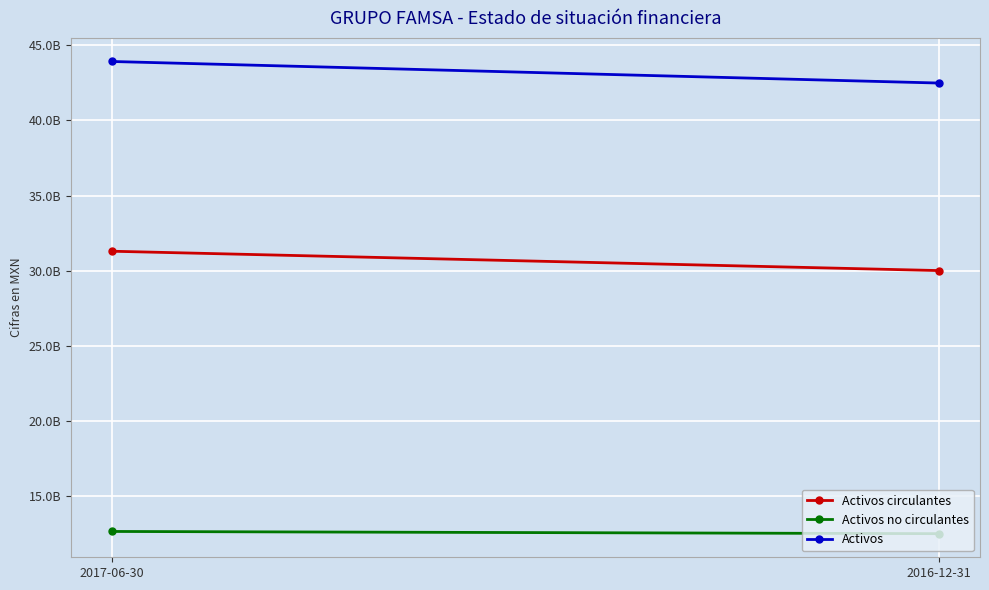

What is the difference between the maximum and minimum values in the Activos circulantes series?

1287363000